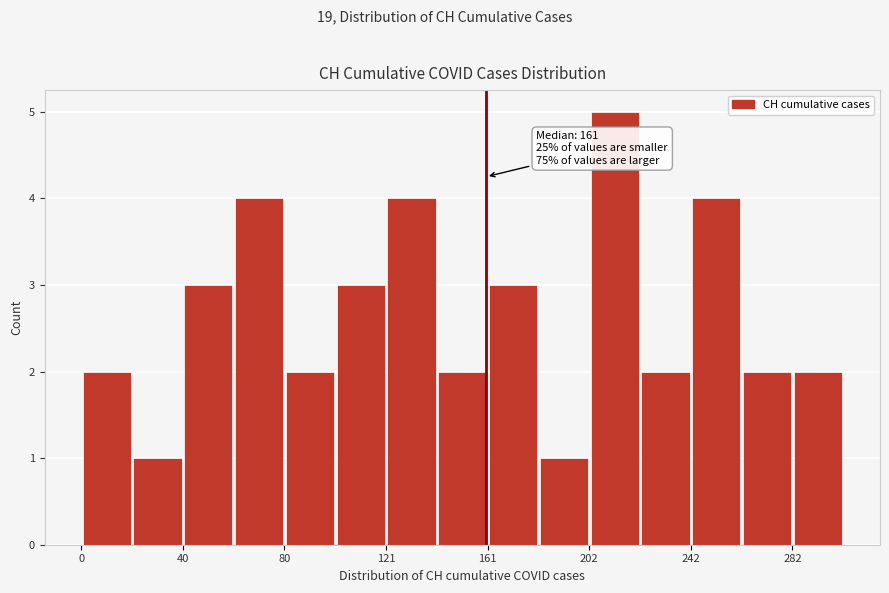

Which range on the x-axis has the tallest bar?

200 to 220